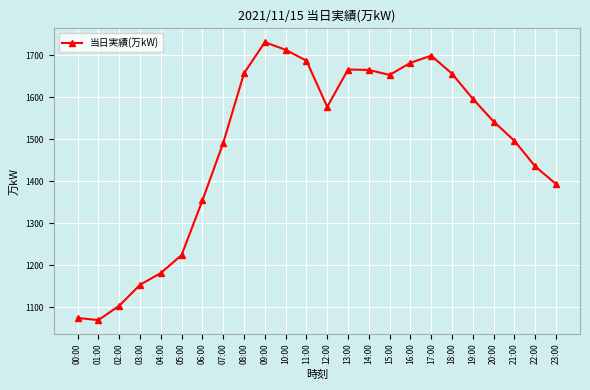

What is the sum of the values at 22:00 and 03:00?

2588